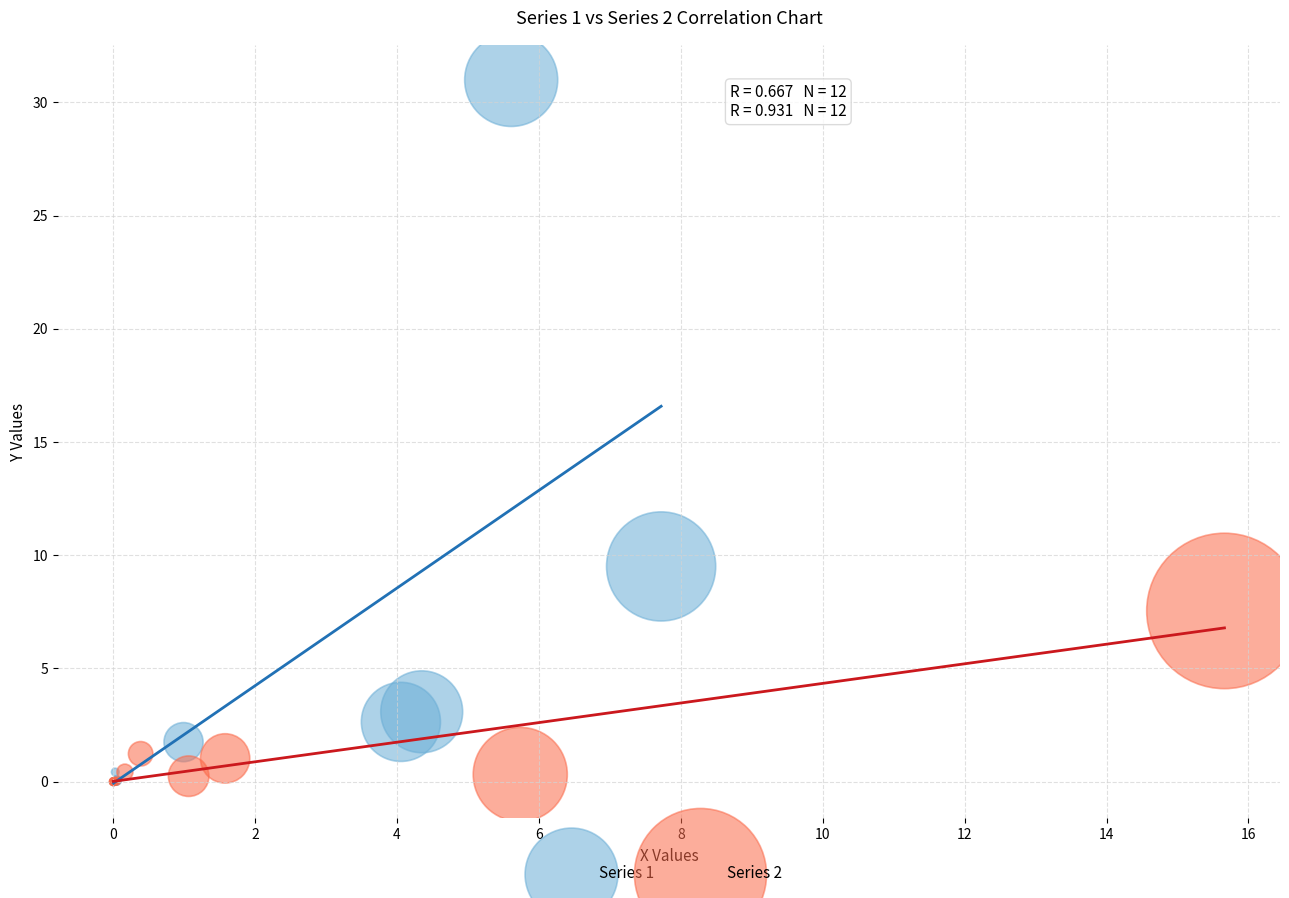

Which series has the largest Y range (max minus min)?

Series 1